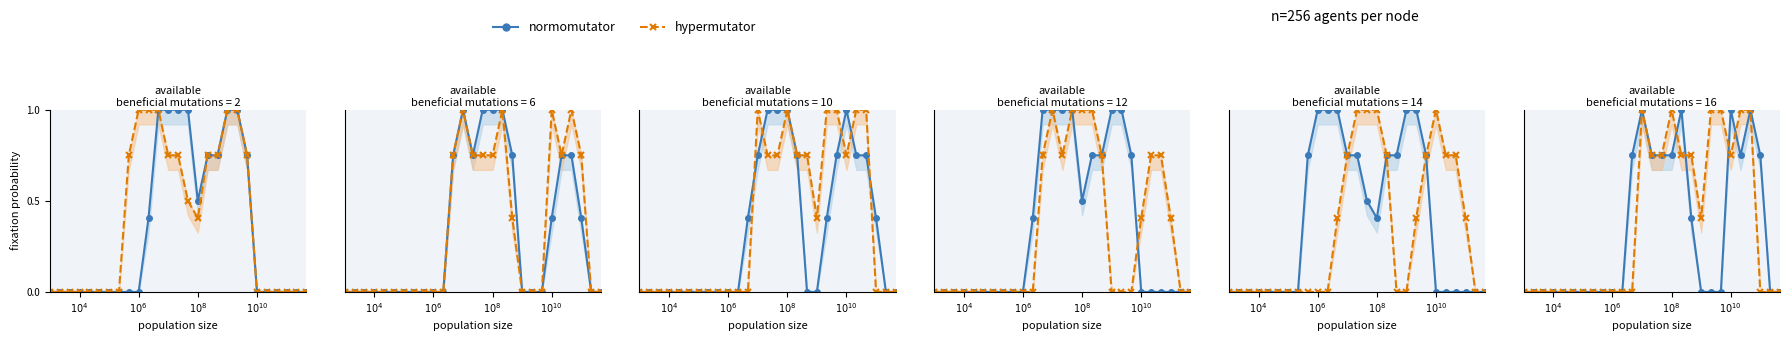

How many values in hypermutator are above zero?

12